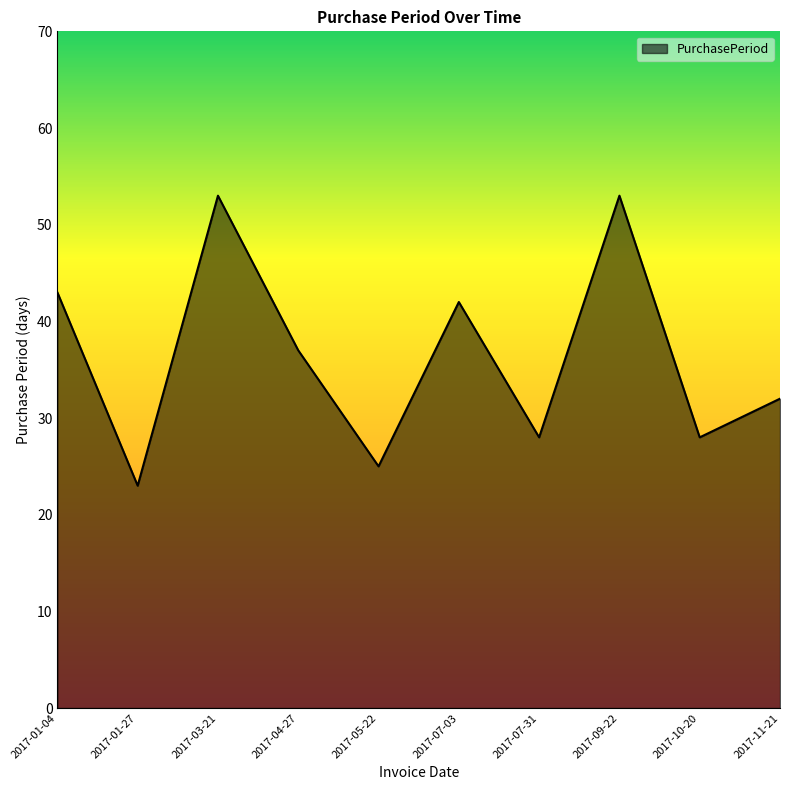

How many interior local peaks (higher than both neighbors) does the data have?

3